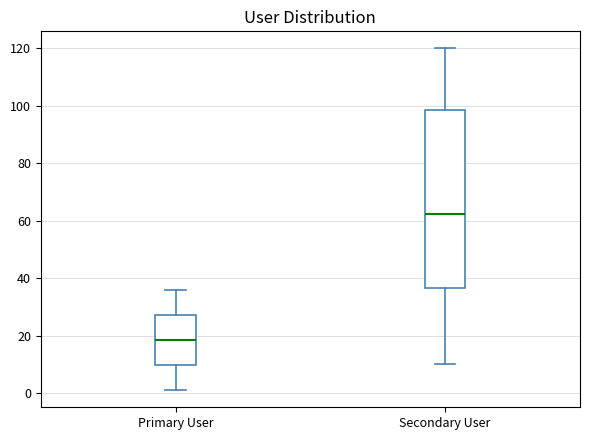

Comparing the boxes themselves (not the whiskers), which one is the tallest?

Secondary User